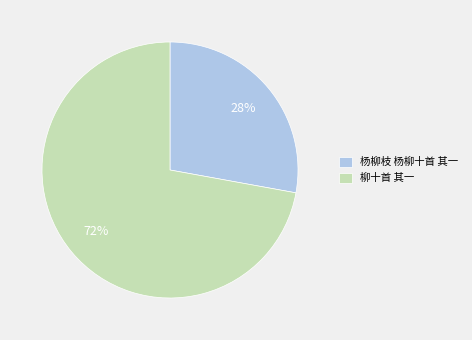

How many slices are in this pie chart?

2